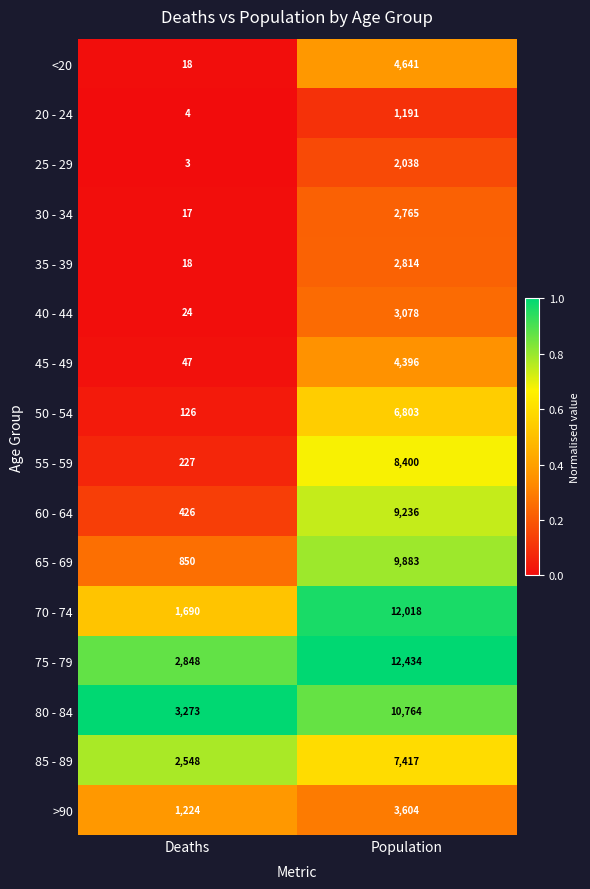

Rank the categories by <20 value from lowest to highest.

Deaths, Population